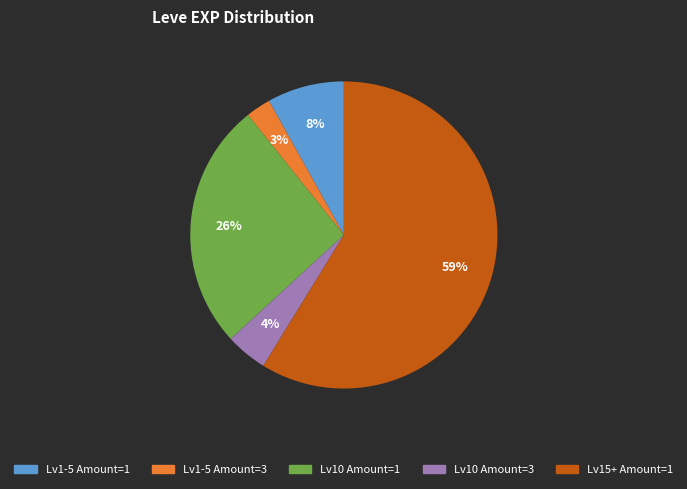

Is there any slice that represents more than half of the pie?

Yes